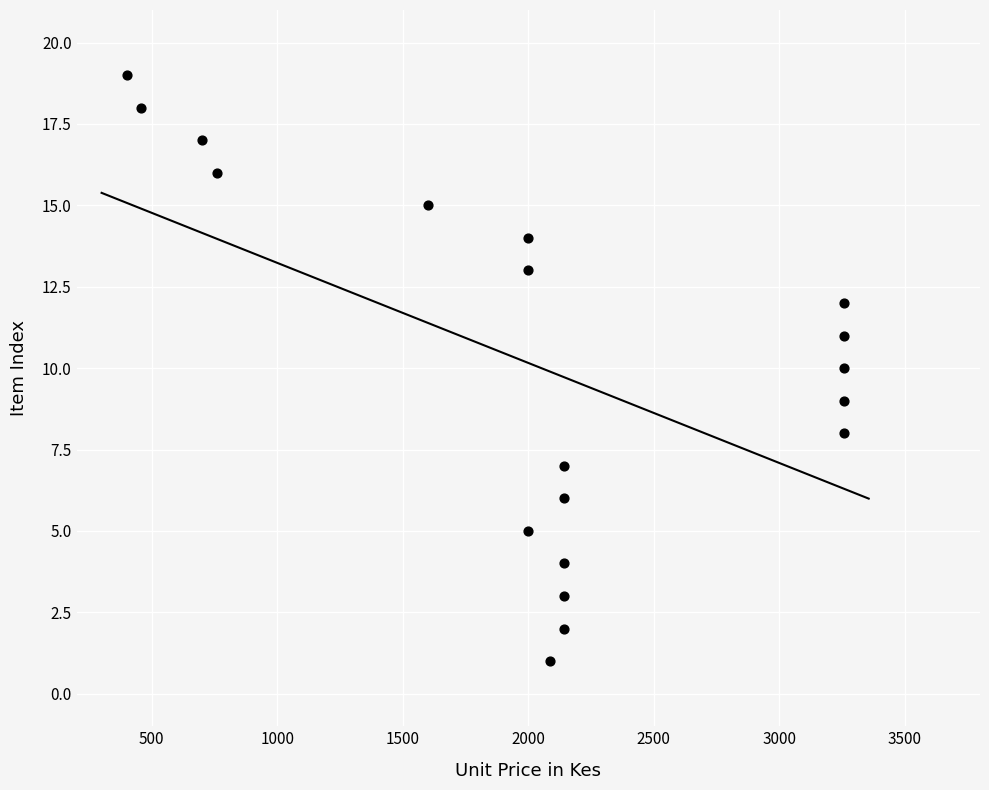

What is the range of Y values (max minus min)?

18